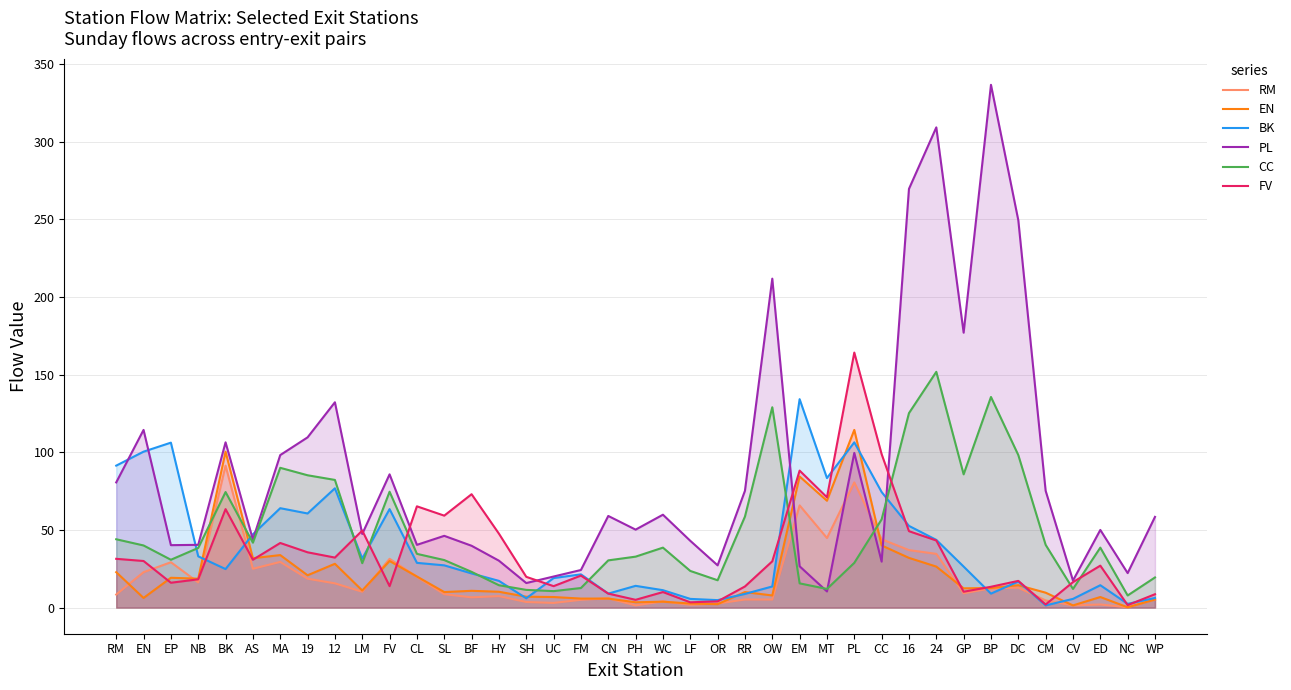

Is the value of CC at 19 greater than the value of RM at WC?

Yes